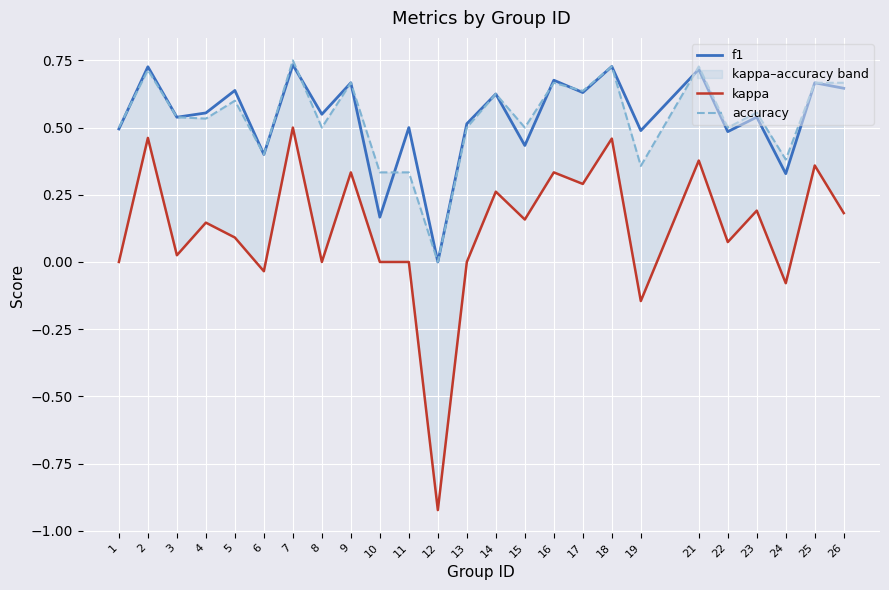

What is the average value of the f1 series?

0.5